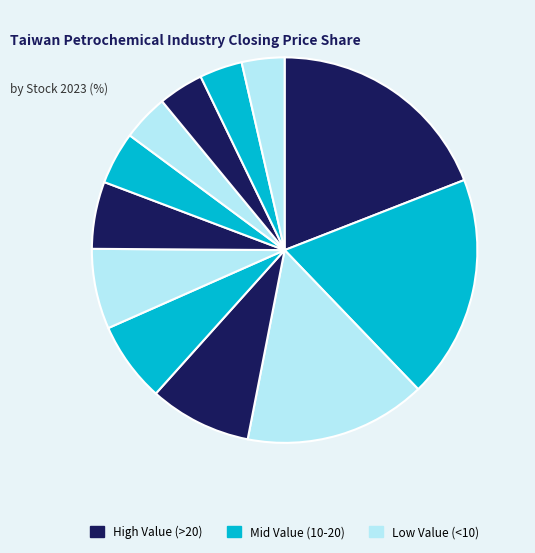

How many slices are in this pie chart?

12